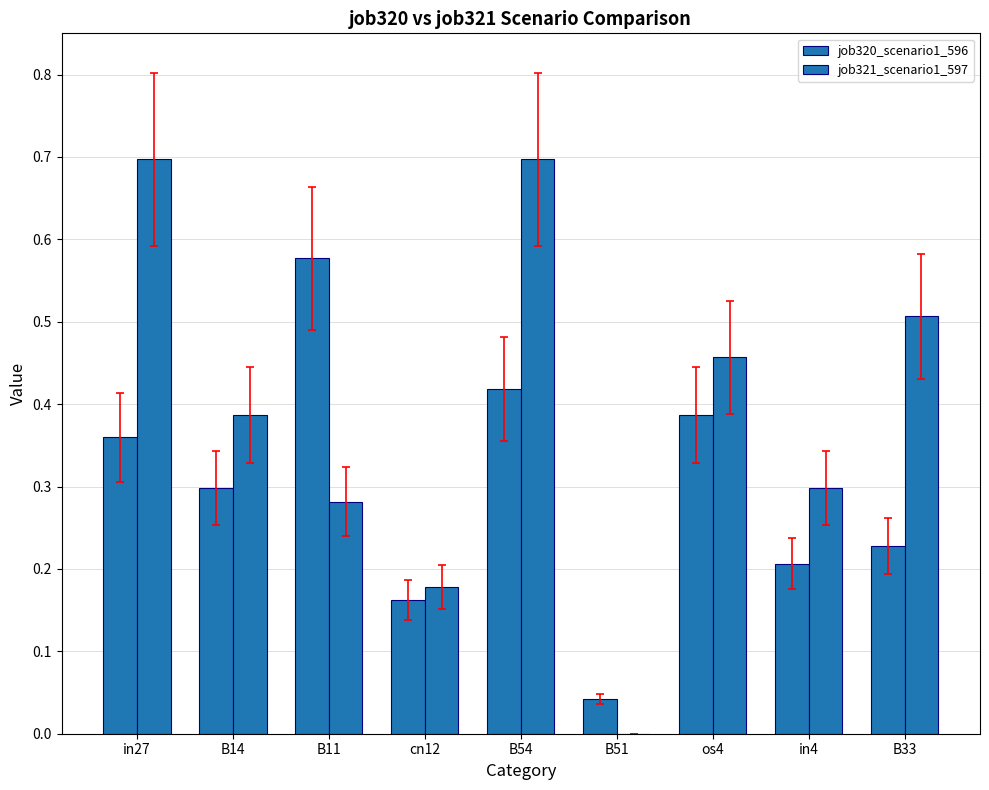

At which category is the sum across all series the highest?

B54